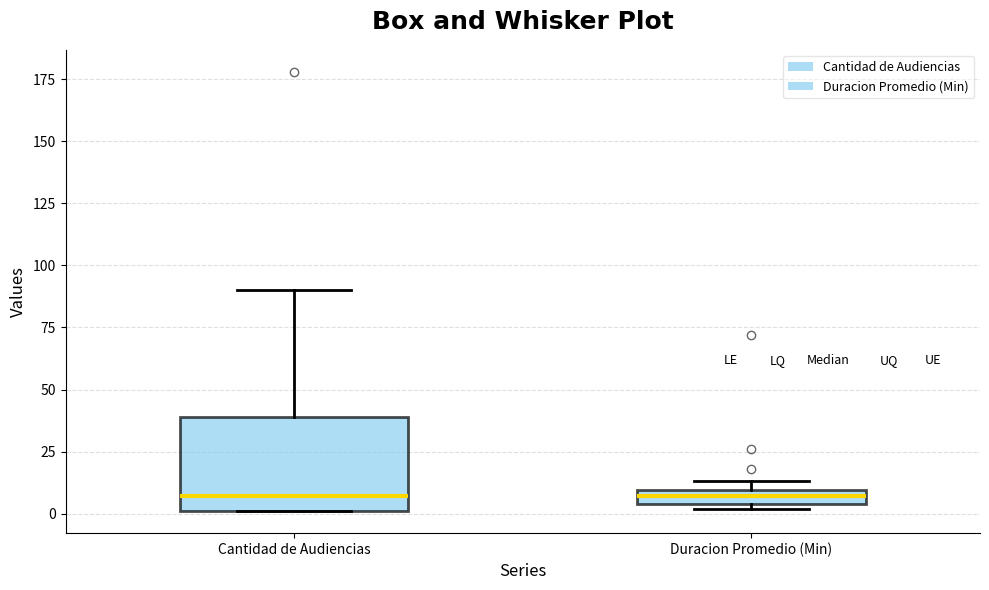

Where is the lower edge of the box for Duracion Promedio (Min) on the y-axis? The values are not printed on the chart, so give them approximately, as read against the axis.

5